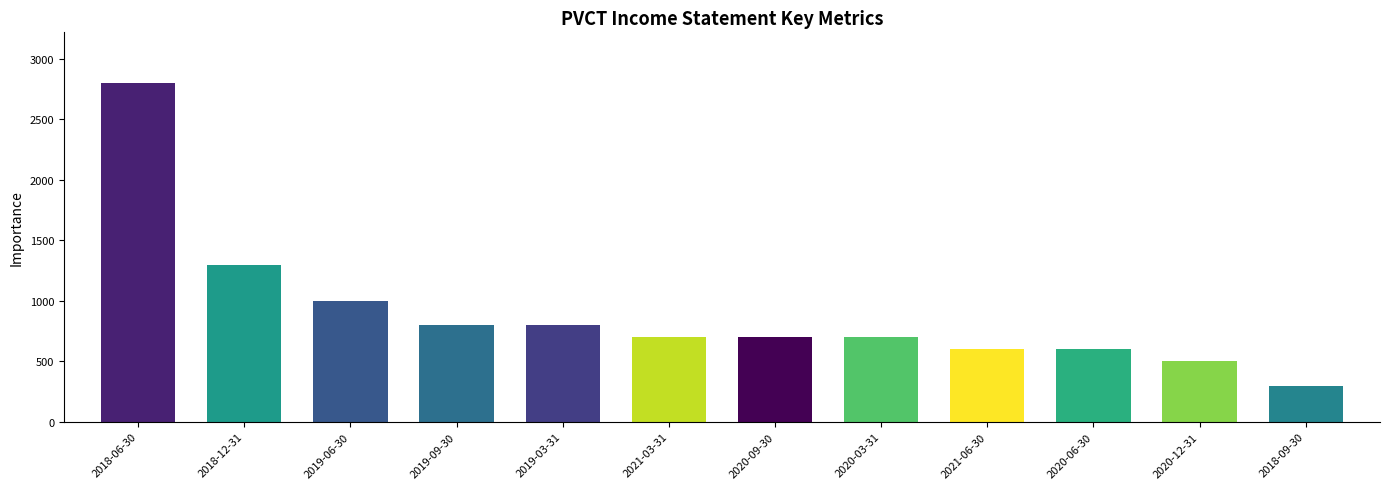

What is the value of the 8th bar from the left?

700